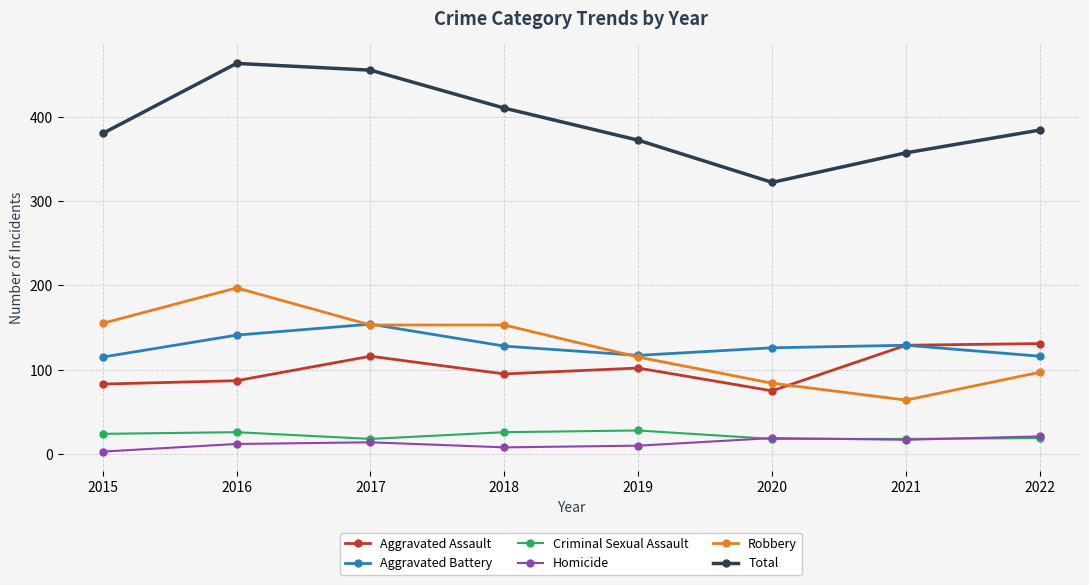

At how many categories does at least one series exceed 241?

8